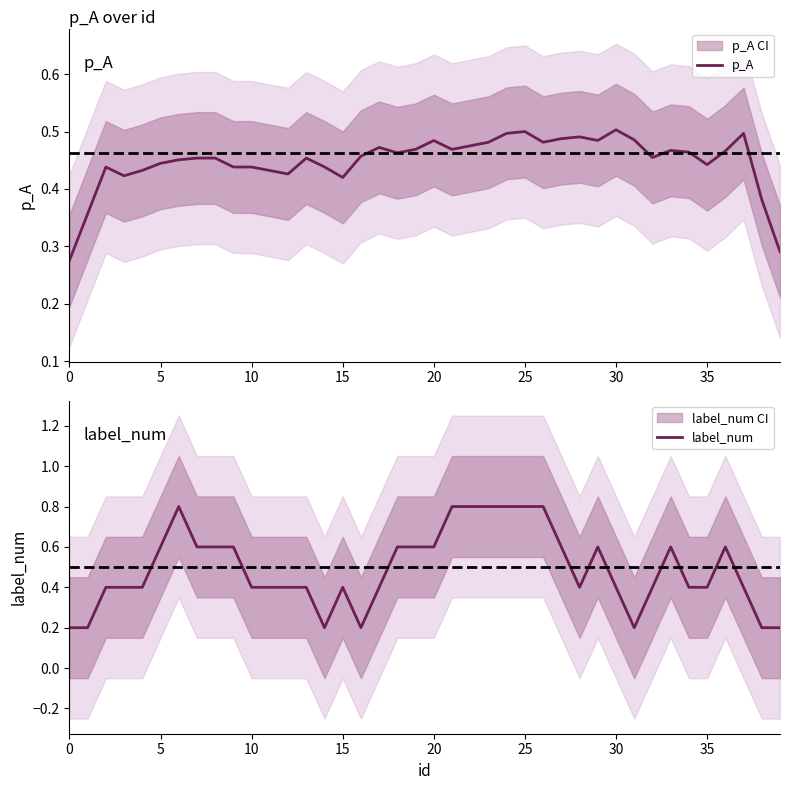

List the series in order of their peak value, lowest first.

p_A, label_num